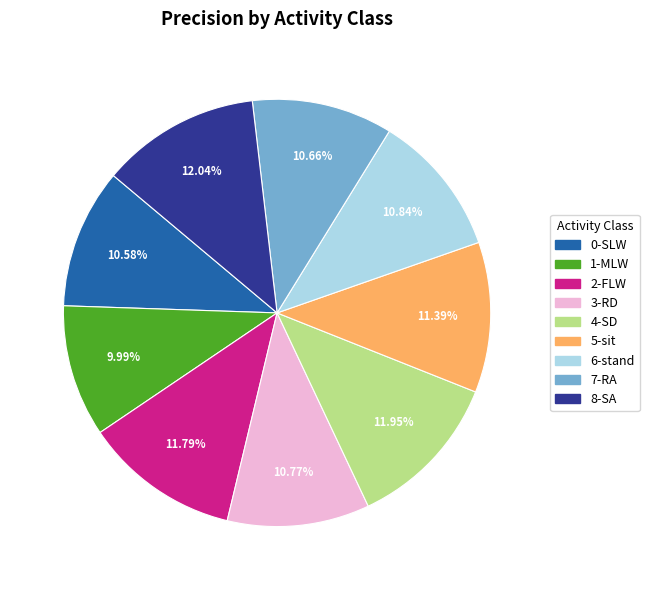

What percentage is the 2-FLW slice, to the nearest percent?

12%